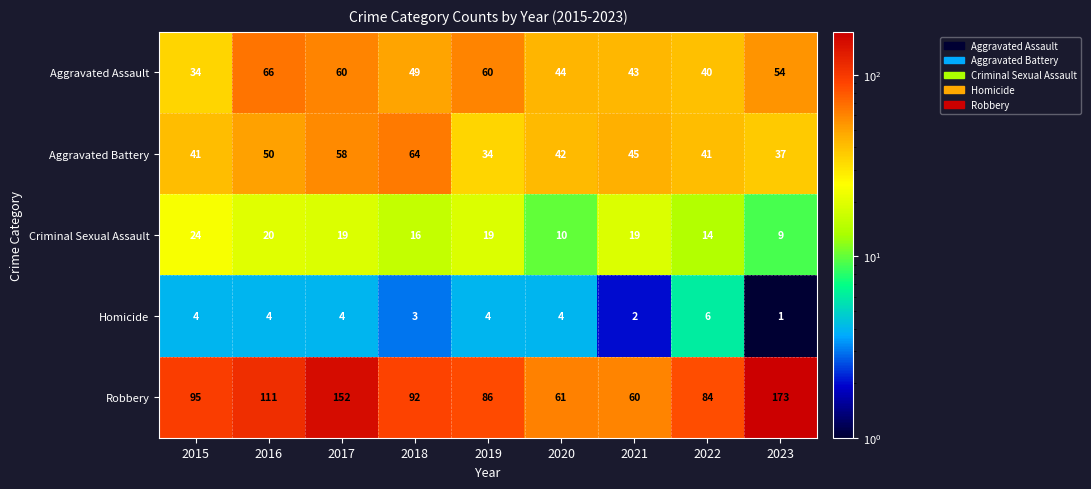

Which label corresponds to the smallest value in the chart?

2023